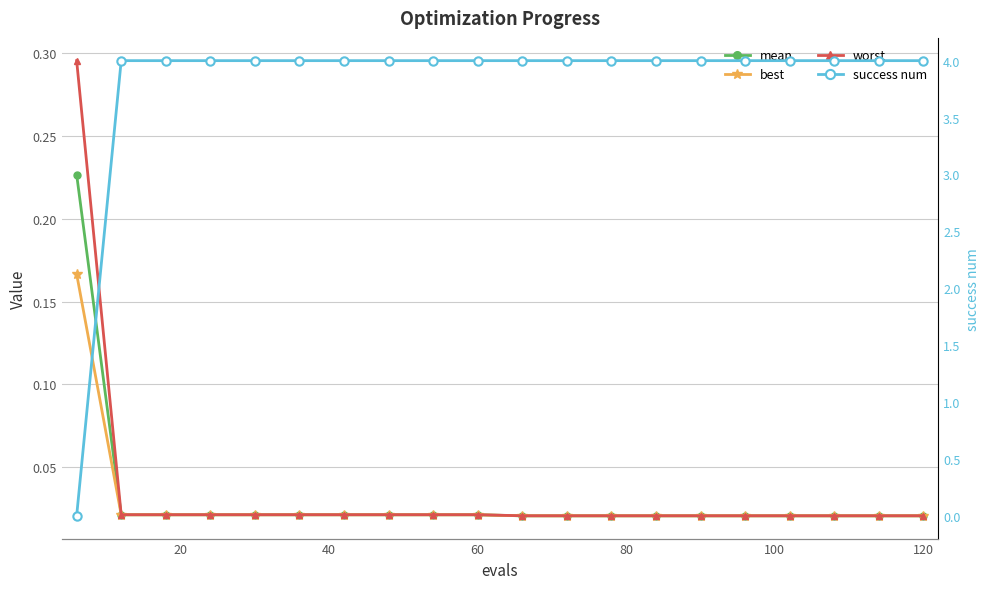

Reading left to right, list all the values displayed in this chart.

mean: 0.2	0.0	0.0	0.0	0.0	0.0	0.0	0.0	0.0	0.0	0.0	0.0	0.0	0.0	0.0	0.0	0.0	0.0	0.0	0.0
best: 0.2	0.0	0.0	0.0	0.0	0.0	0.0	0.0	0.0	0.0	0.0	0.0	0.0	0.0	0.0	0.0	0.0	0.0	0.0	0.0
worst: 0.3	0.0	0.0	0.0	0.0	0.0	0.0	0.0	0.0	0.0	0.0	0.0	0.0	0.0	0.0	0.0	0.0	0.0	0.0	0.0
success num: 0.0	4.0	4.0	4.0	4.0	4.0	4.0	4.0	4.0	4.0	4.0	4.0	4.0	4.0	4.0	4.0	4.0	4.0	4.0	4.0